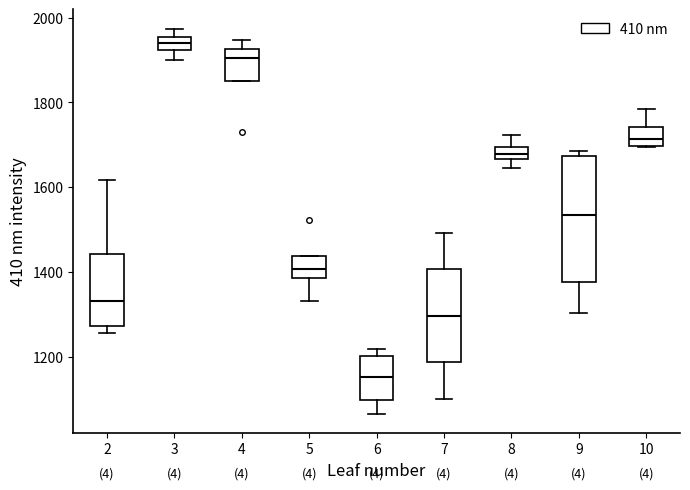

Which box has the highest median line?

3